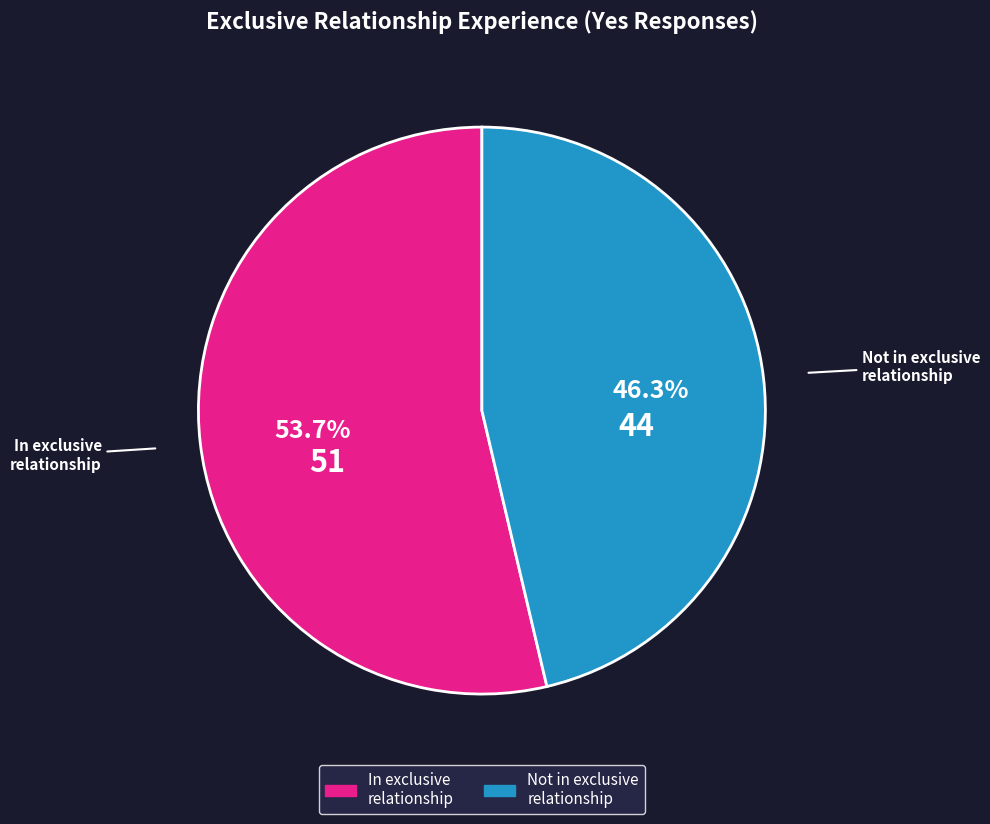

Which category has the biggest portion of the pie?

In exclusive relationship